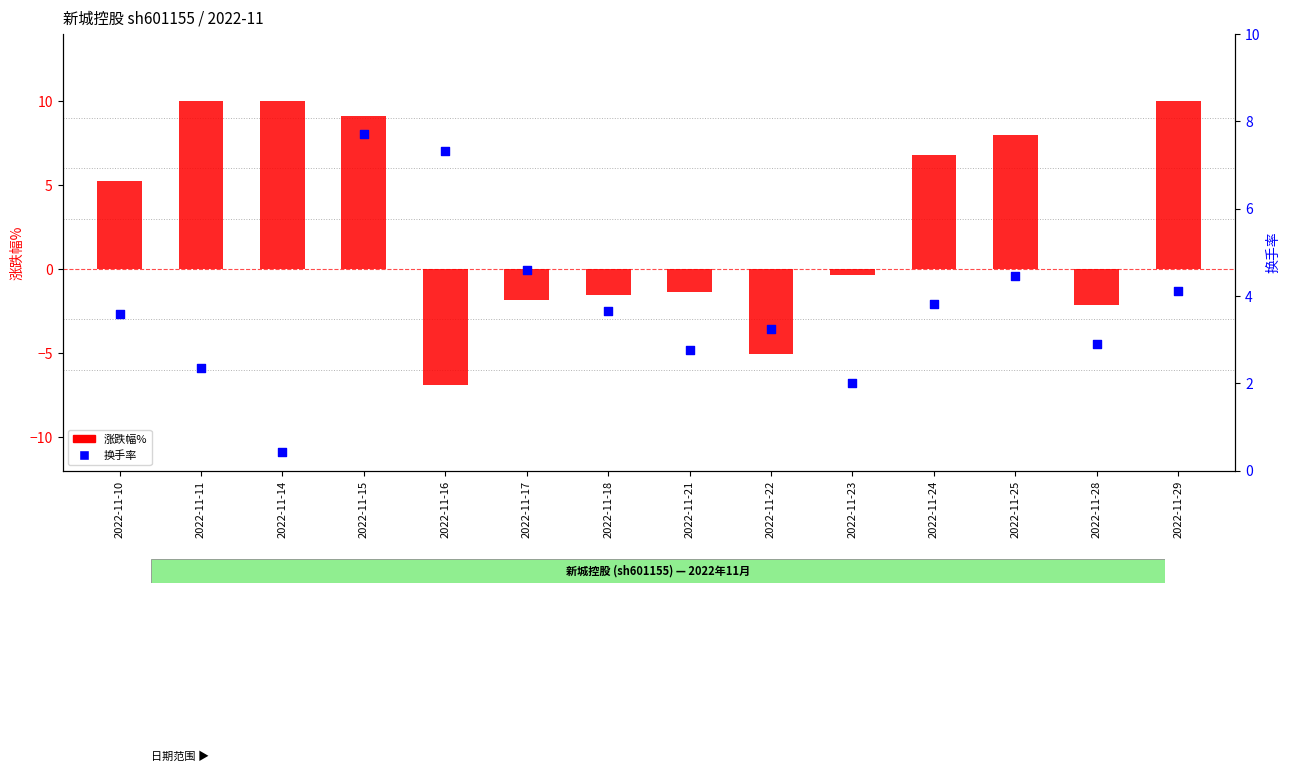

At how many categories does at least one series exceed 3?

11